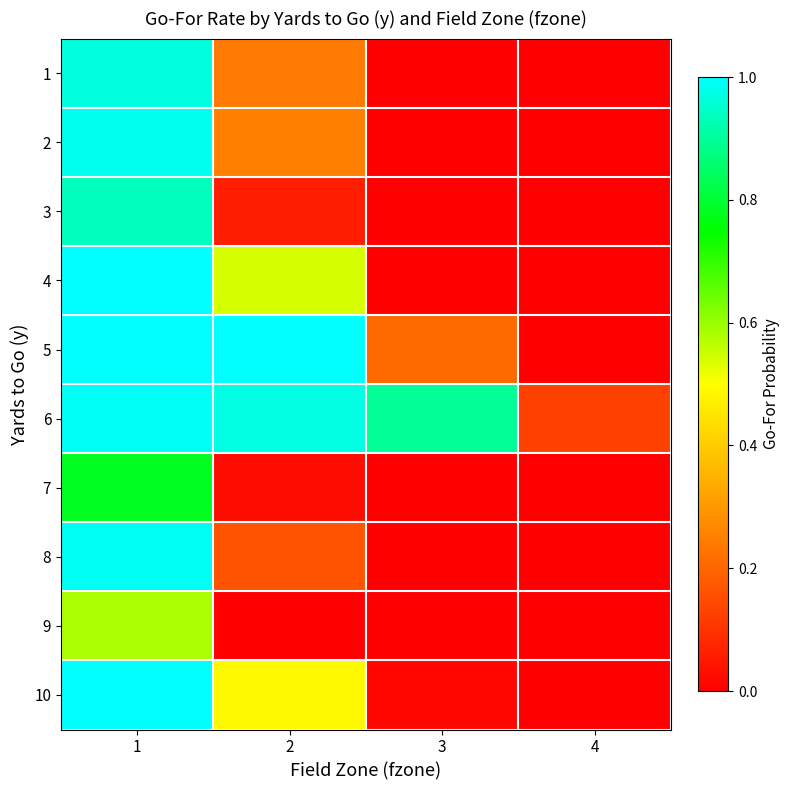

List the series in order of their peak value, lowest first.

9, 7, 3, 1, 2, 8, 6, 10, 4, 5